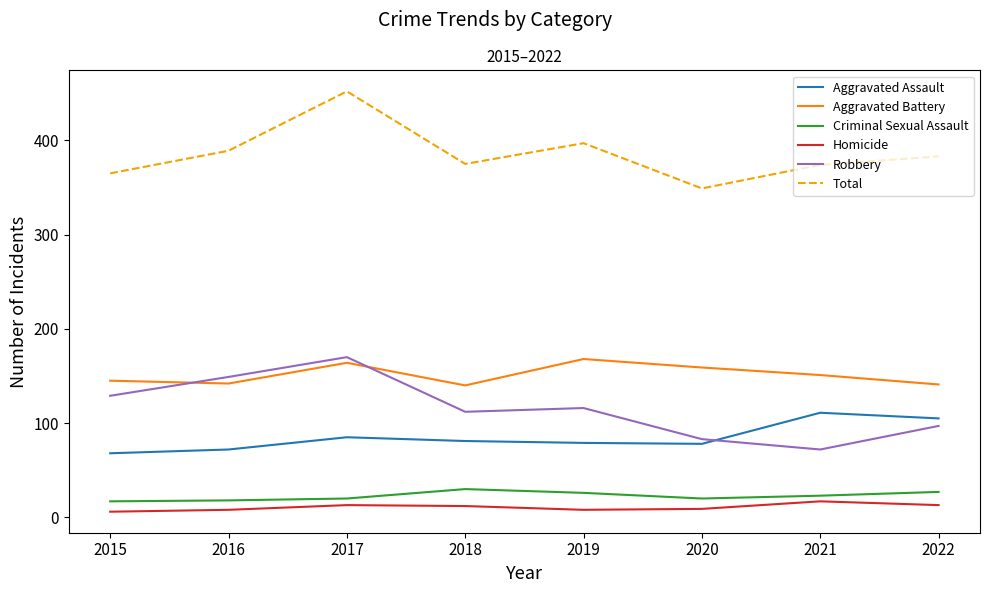

Is it true that Robbery equals 72 at 2019?

False